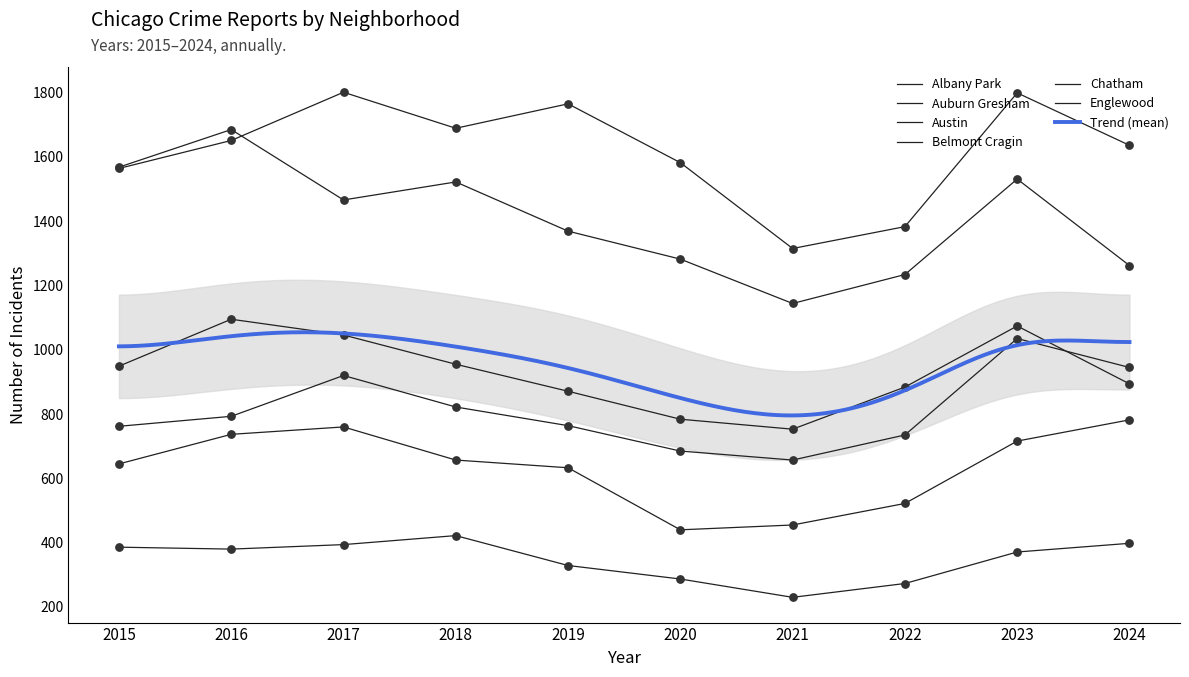

Which series has the largest total across all categories?

Austin